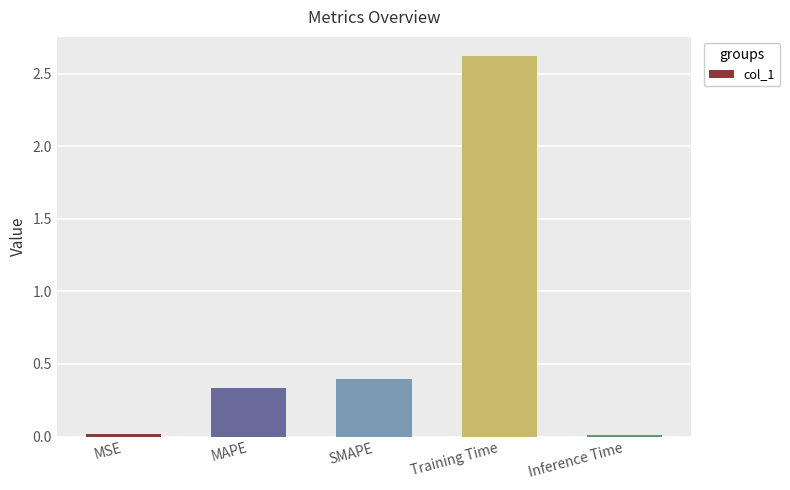

What is the approximate value at SMAPE?

0.4